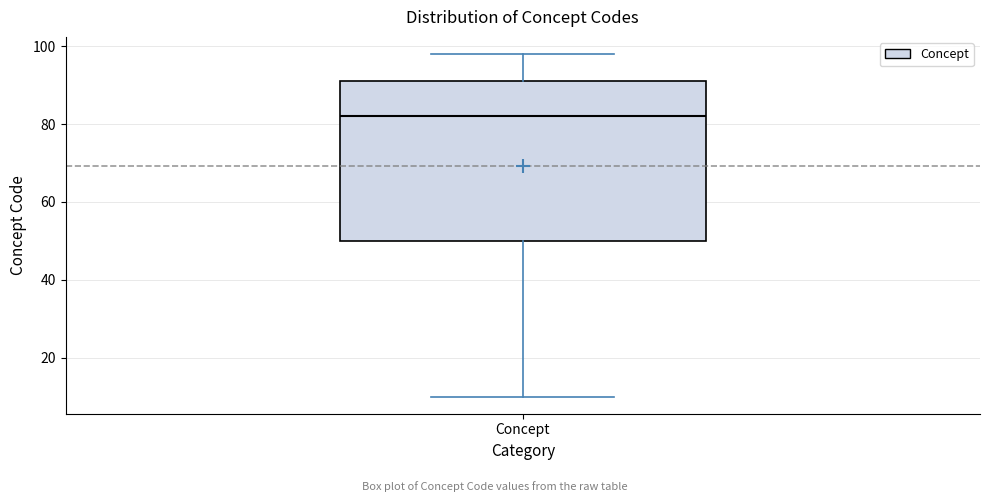

Read this box plot against the y-axis: the position of the median line, the range covered by the box, and the ends of both whiskers. The values are not printed on the chart, so give them approximately, as read against the axis.

median 82, box 50 to 92, whiskers 10 to 98